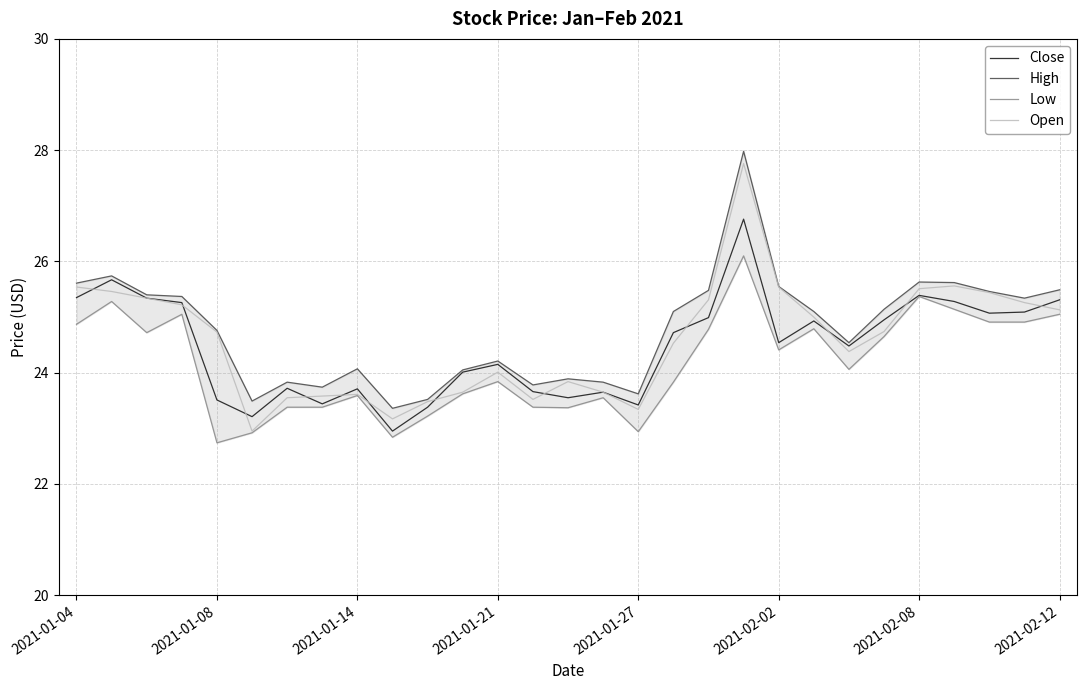

At which label does Close first exceed 24?

2021-01-04